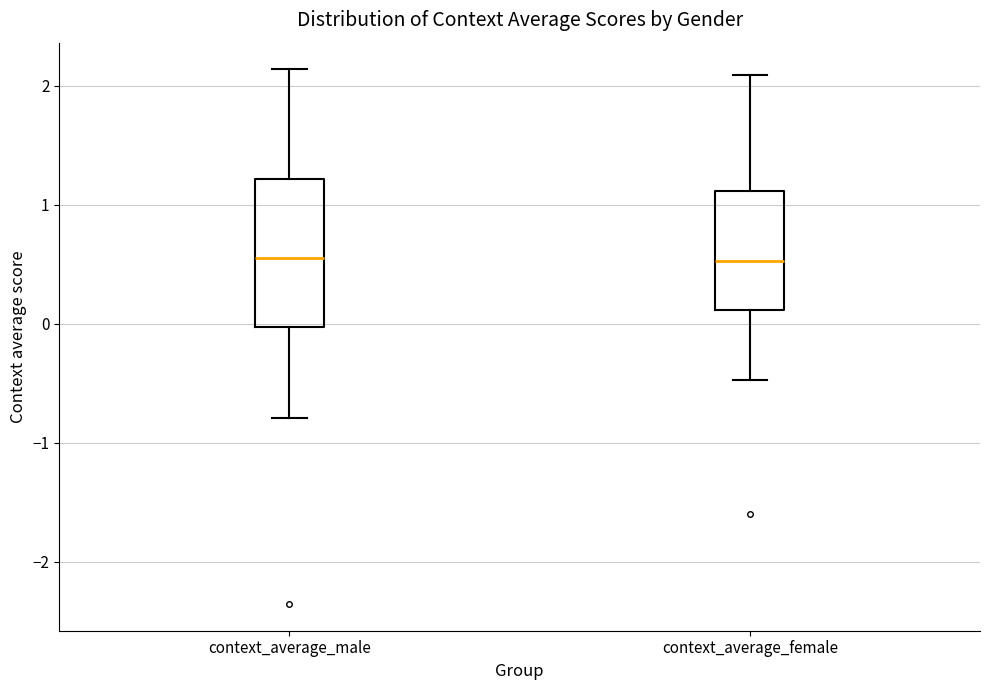

Where is the upper edge of the box for context_average_male on the y-axis? The values are not printed on the chart, so give them approximately, as read against the axis.

1.2